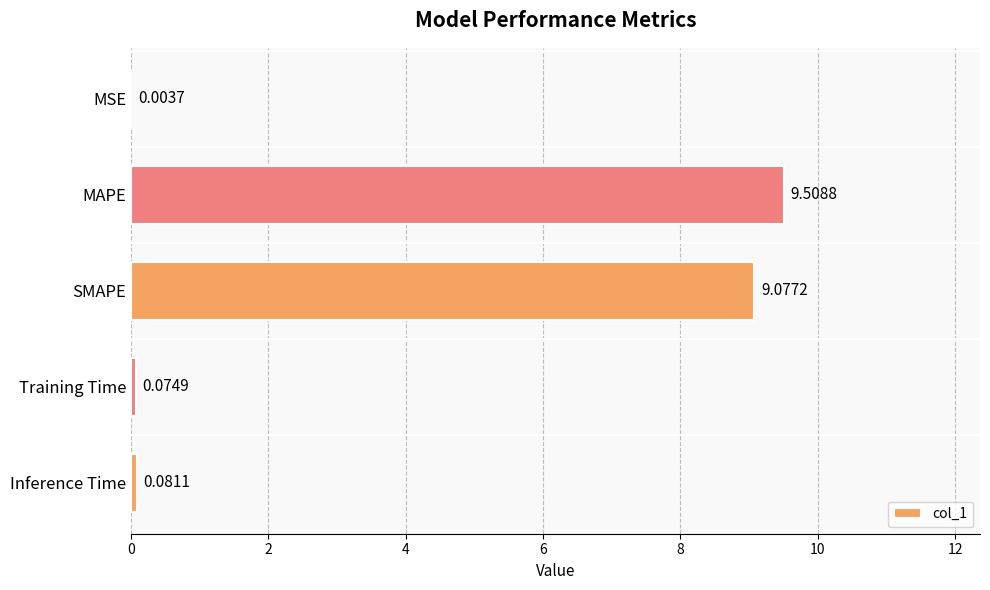

Which label corresponds to the largest value in the chart?

MAPE